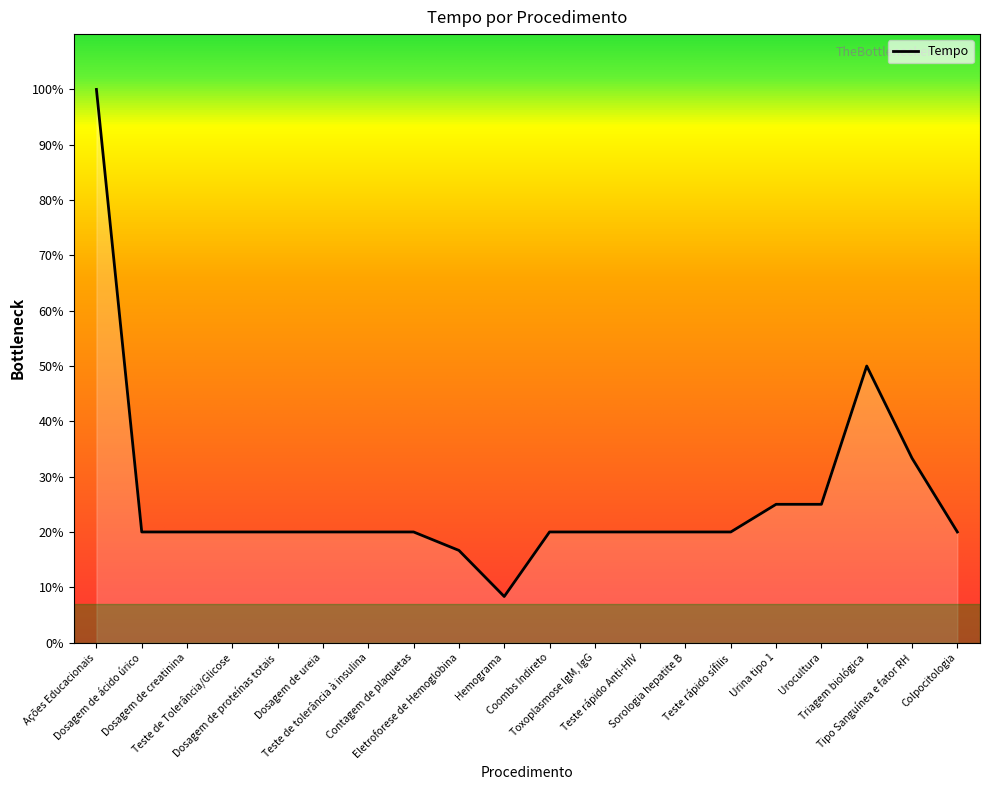

Rank the categories by value from lowest to highest.

Hemograma, Eletroforese de Hemoglobina, Dosagem de ácido úrico, Dosagem de creatinina, Teste de Tolerância/Glicose, Dosagem de proteínas totais, Dosagem de ureia, Teste de tolerância à insulina, Contagem de plaquetas, Coombs Indireto, Toxoplasmose IgM, IgG, Teste rápido Anti-HIV, Sorologia hepatite B, Teste rápido sífilis, Colpocitologia, Urina tipo 1, Urocultura, Tipo Sanguínea e fator RH, Triagem biológica, Ações Educacionais